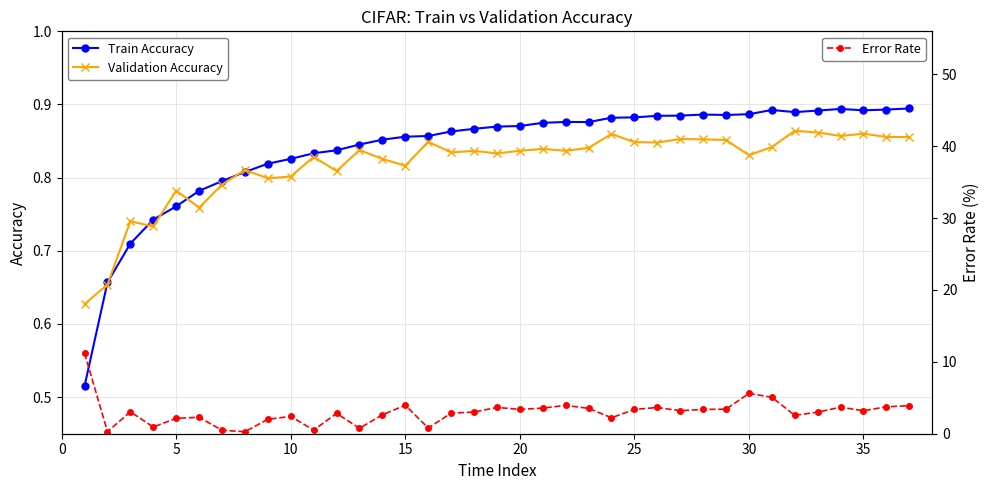

Count the Train Accuracy values in the range 0 to 1.

37